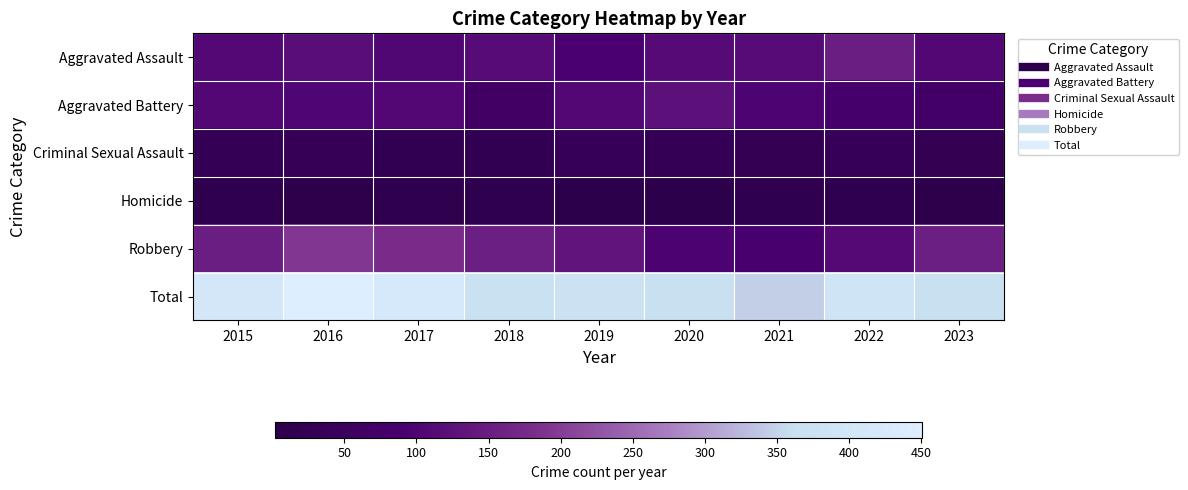

At which category is the sum across all series the highest?

2016